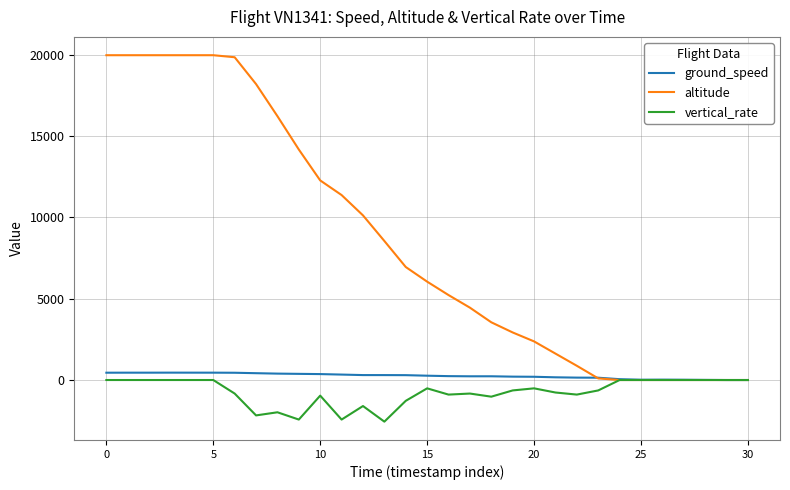

What is the maximum value for altitude?

19975